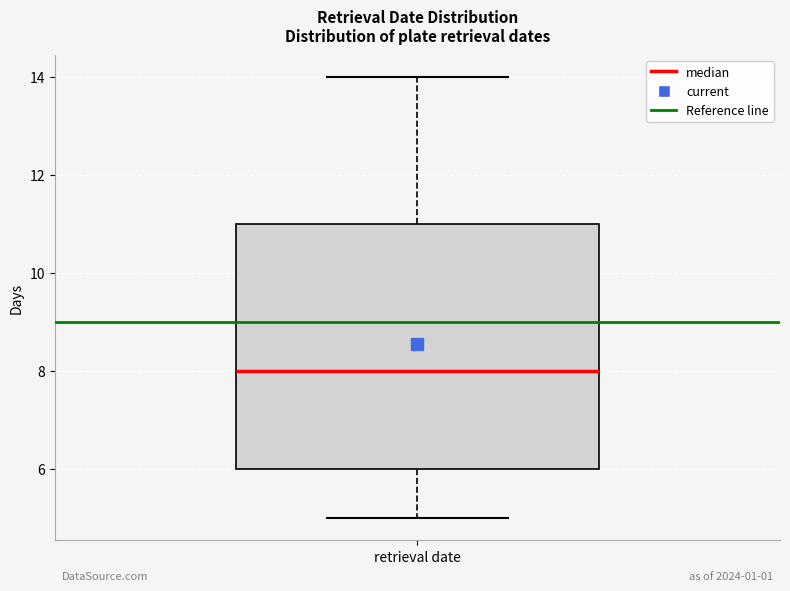

Where is the upper edge of the box for retrieval date on the y-axis? The values are not printed on the chart, so give them approximately, as read against the axis.

11